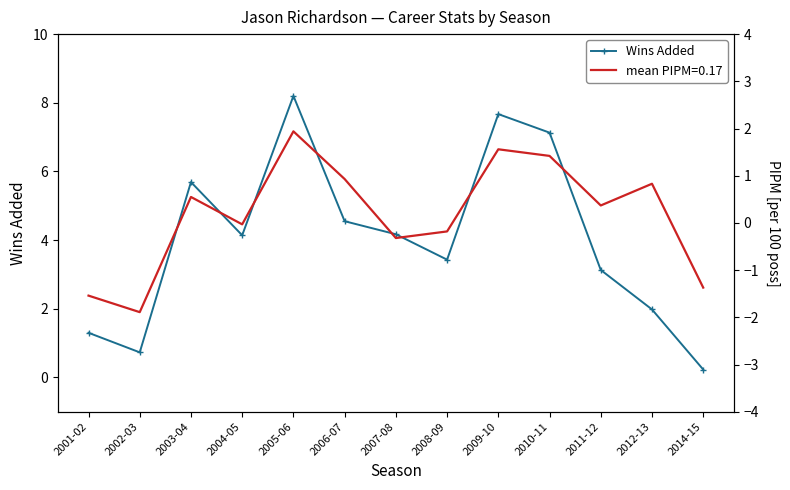

What is the difference between the maximum and second lowest values?

7.5